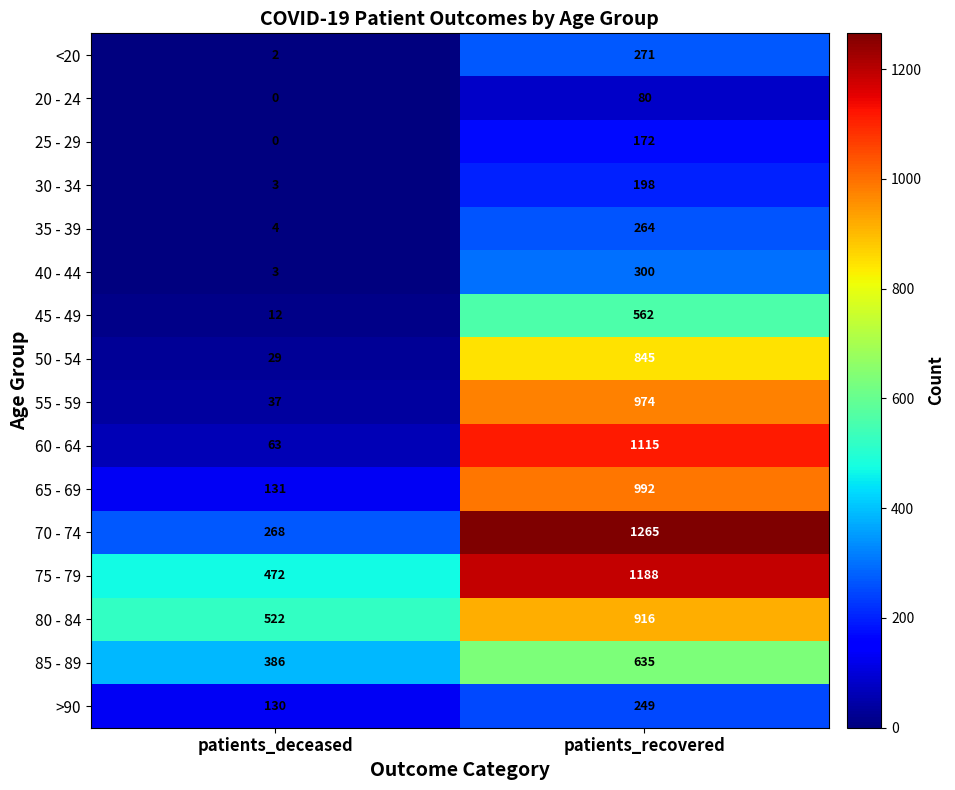

How many categories are shown in the chart?

2